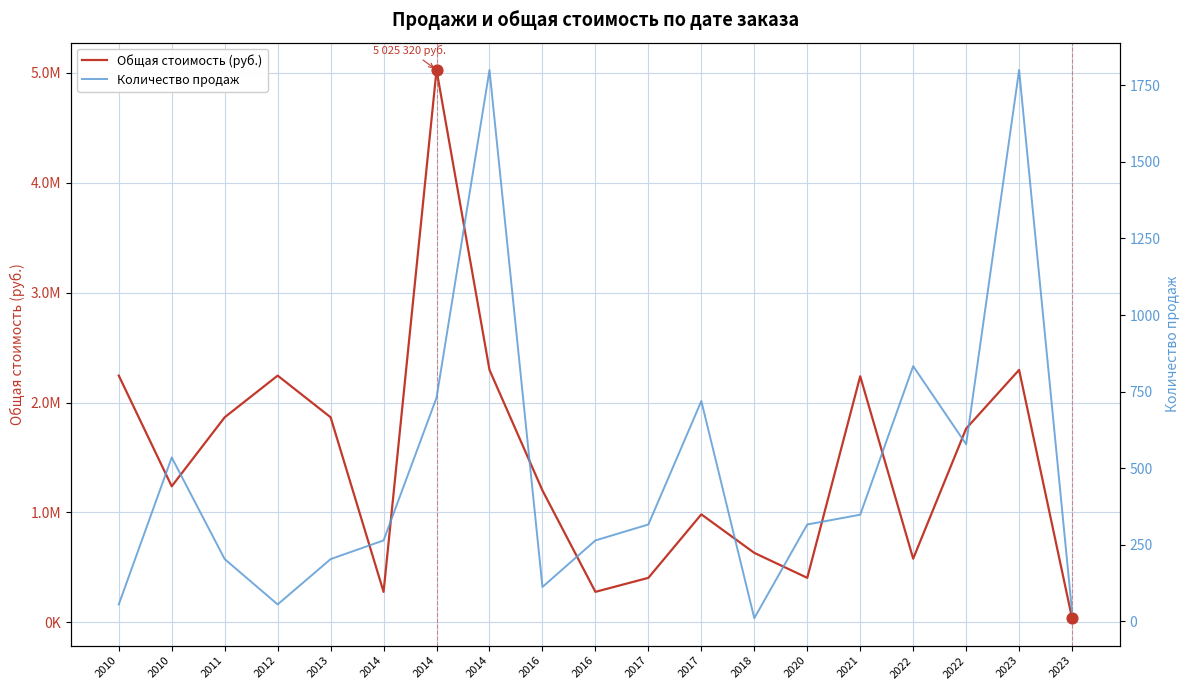

Which series reaches the minimum Y coordinate?

Количество продаж